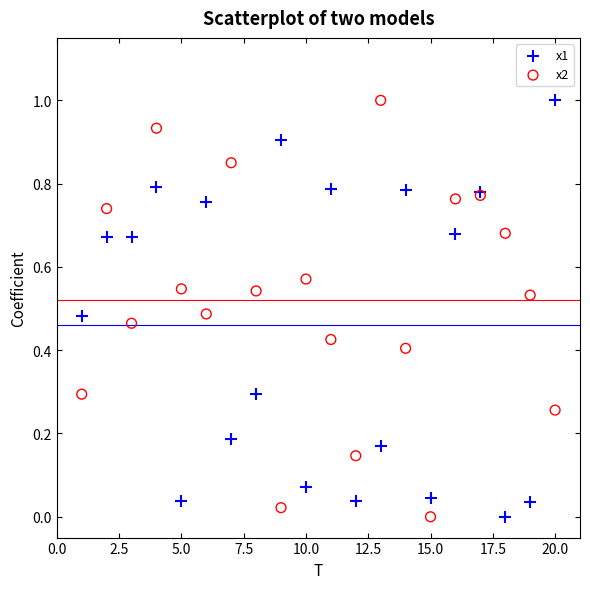

What is the X range (max minus min) for the scatter plot?

19.0